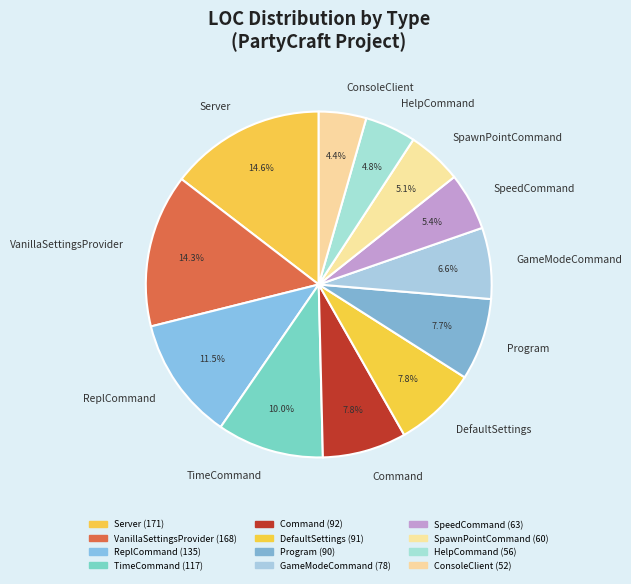

How much of the chart is everything except SpawnPointCommand?

94.9%